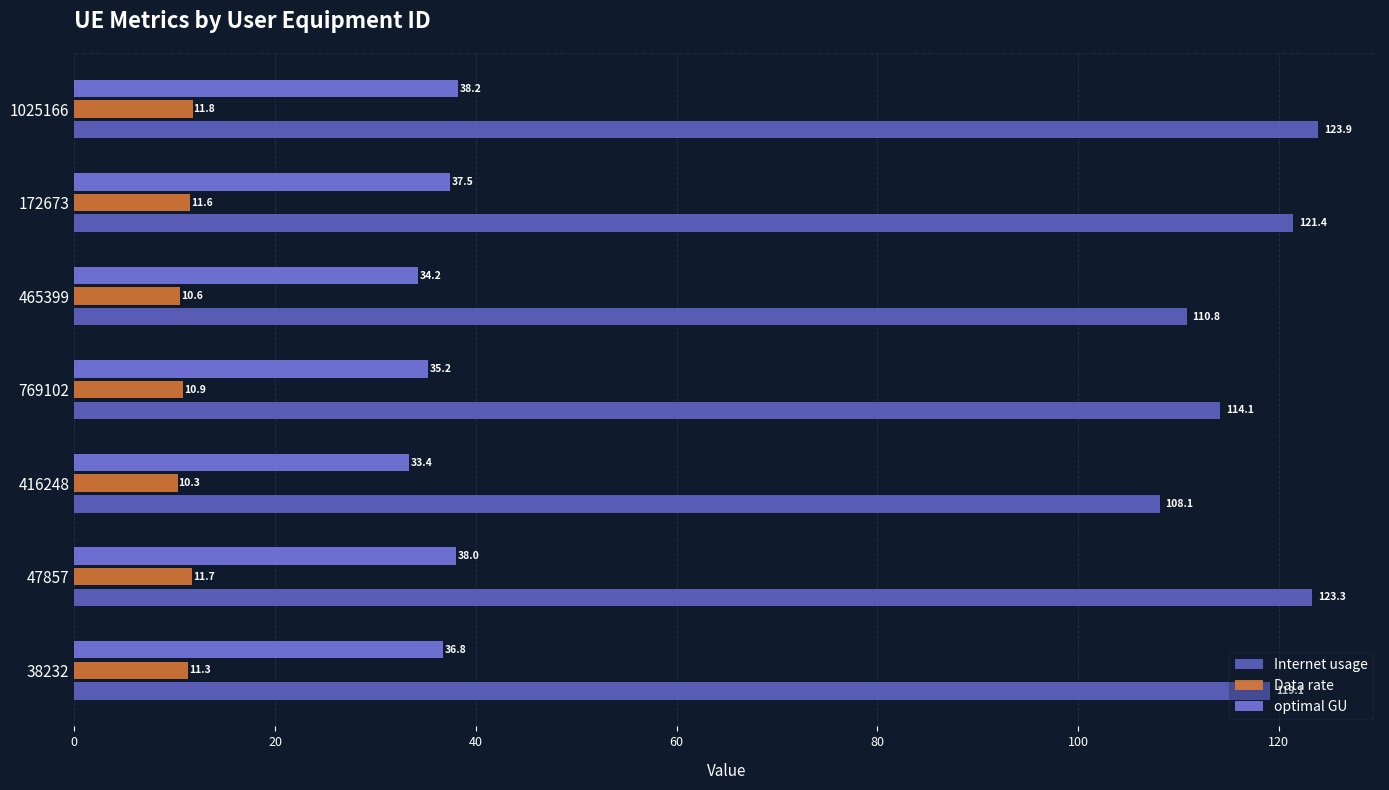

What is the sum of all optimal GU values?

253.3